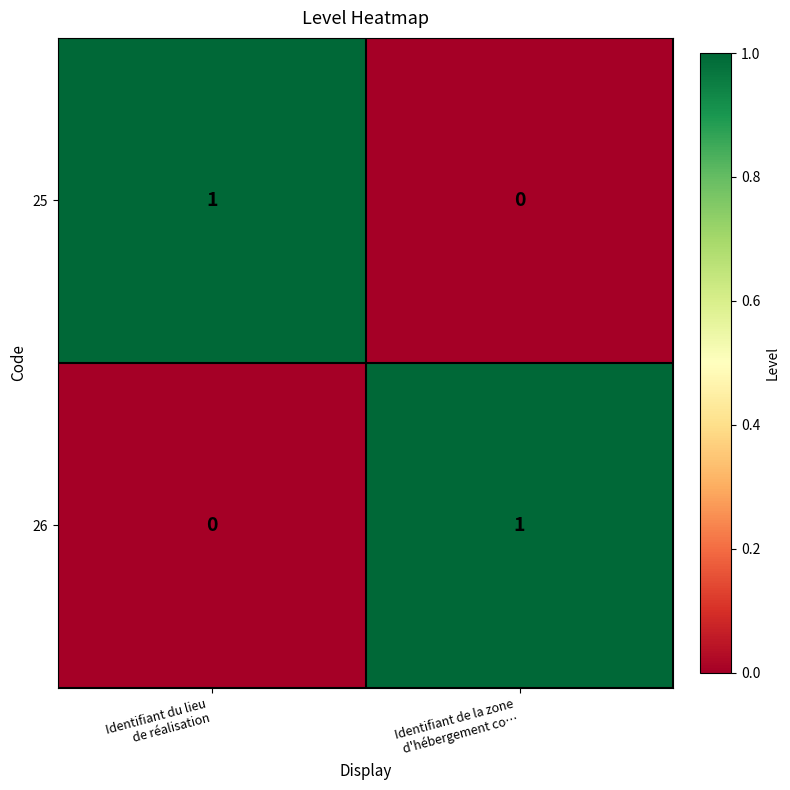

Rank the series at Identifiant de la zone
d'hébergement co… from lowest to highest value.

25, 26